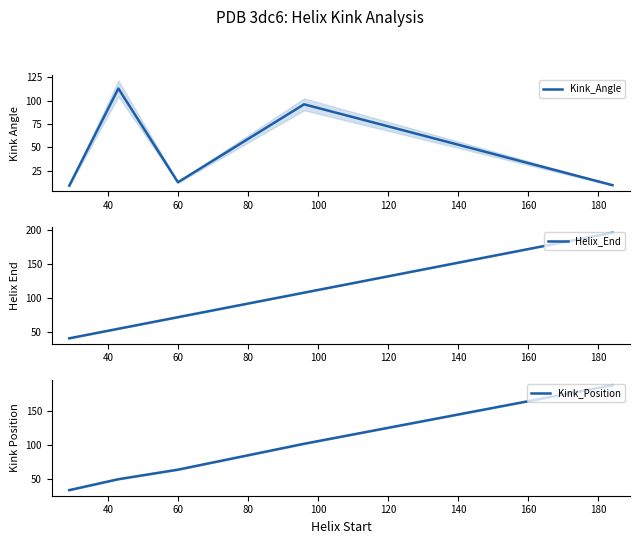

Which series has the largest total across all categories?

Helix_End